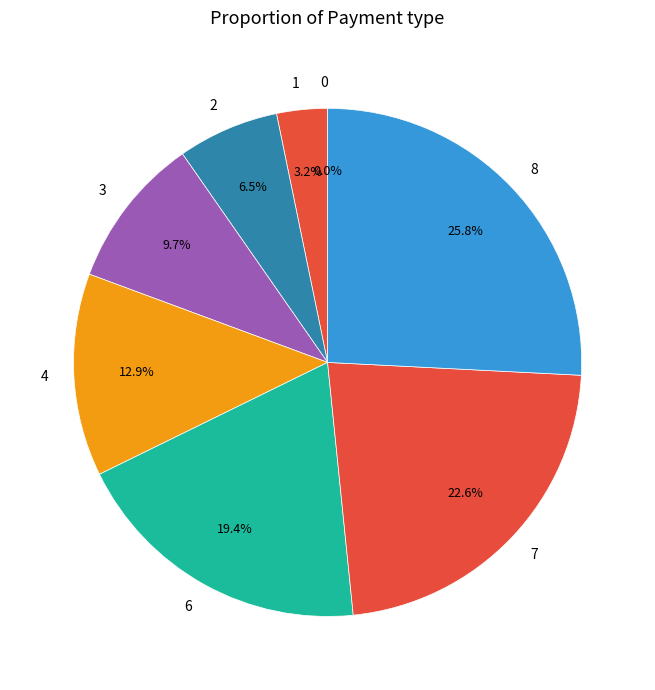

What percentage is NOT represented by 3?

90.3%